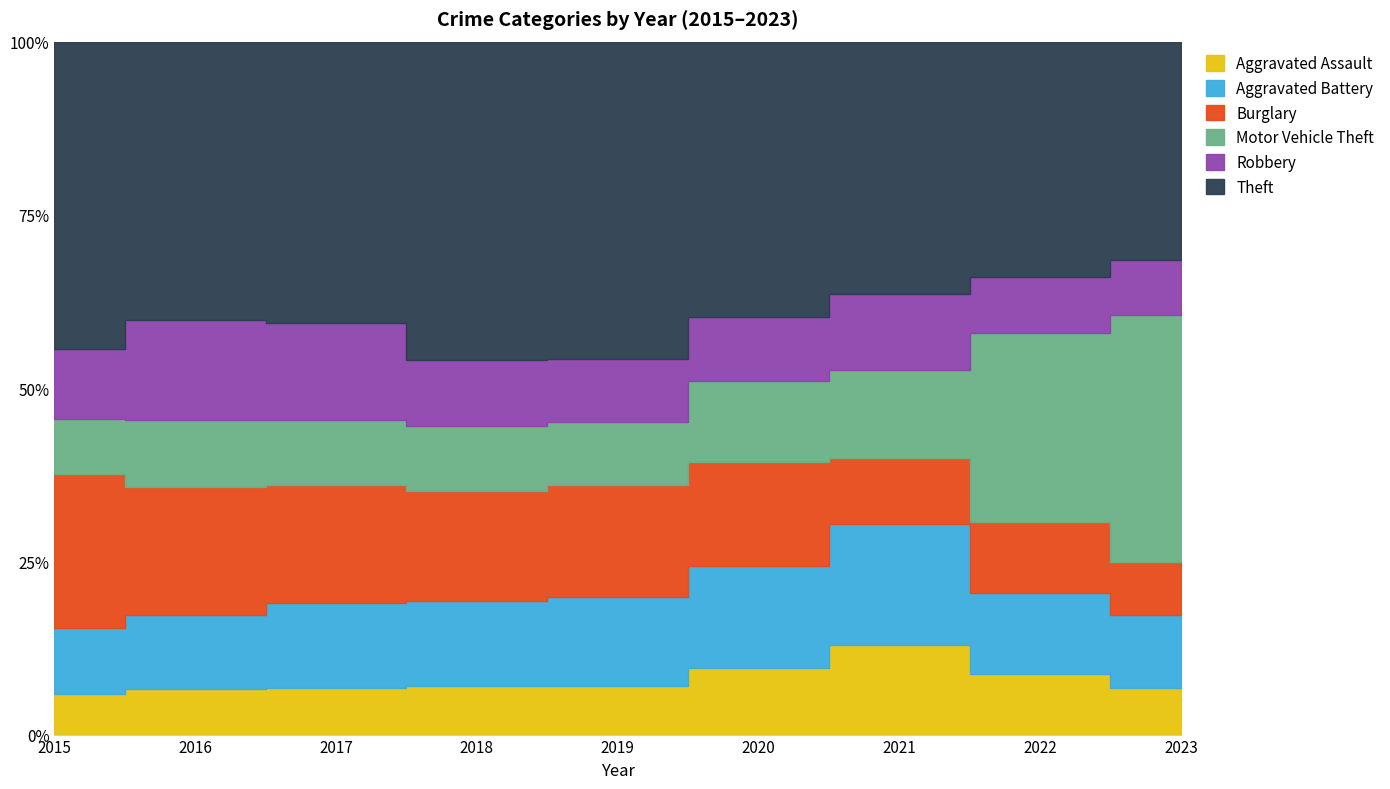

How many data points does each series have?

9